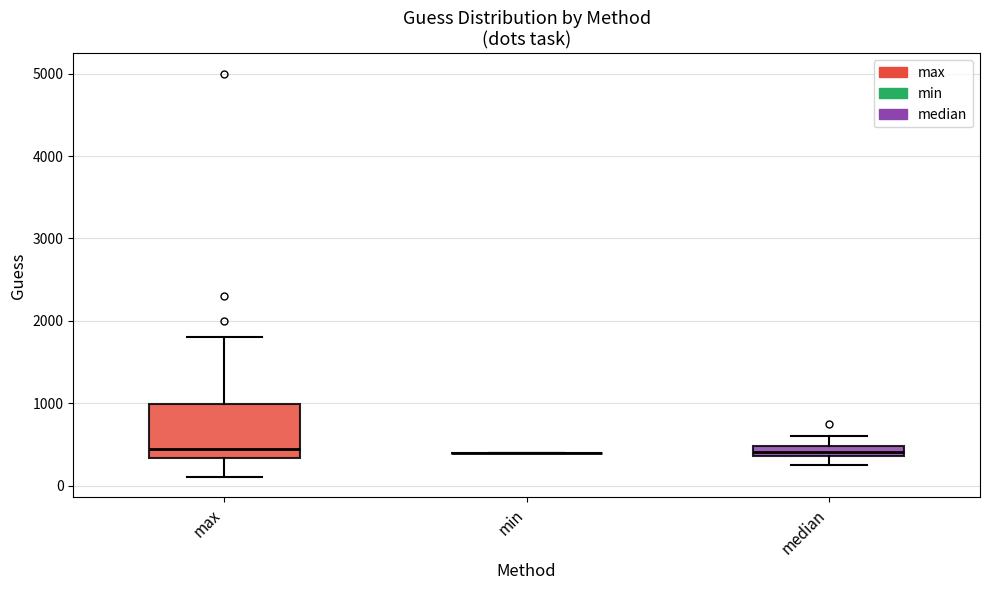

Which box is the tallest, from its lower edge to its upper edge?

max